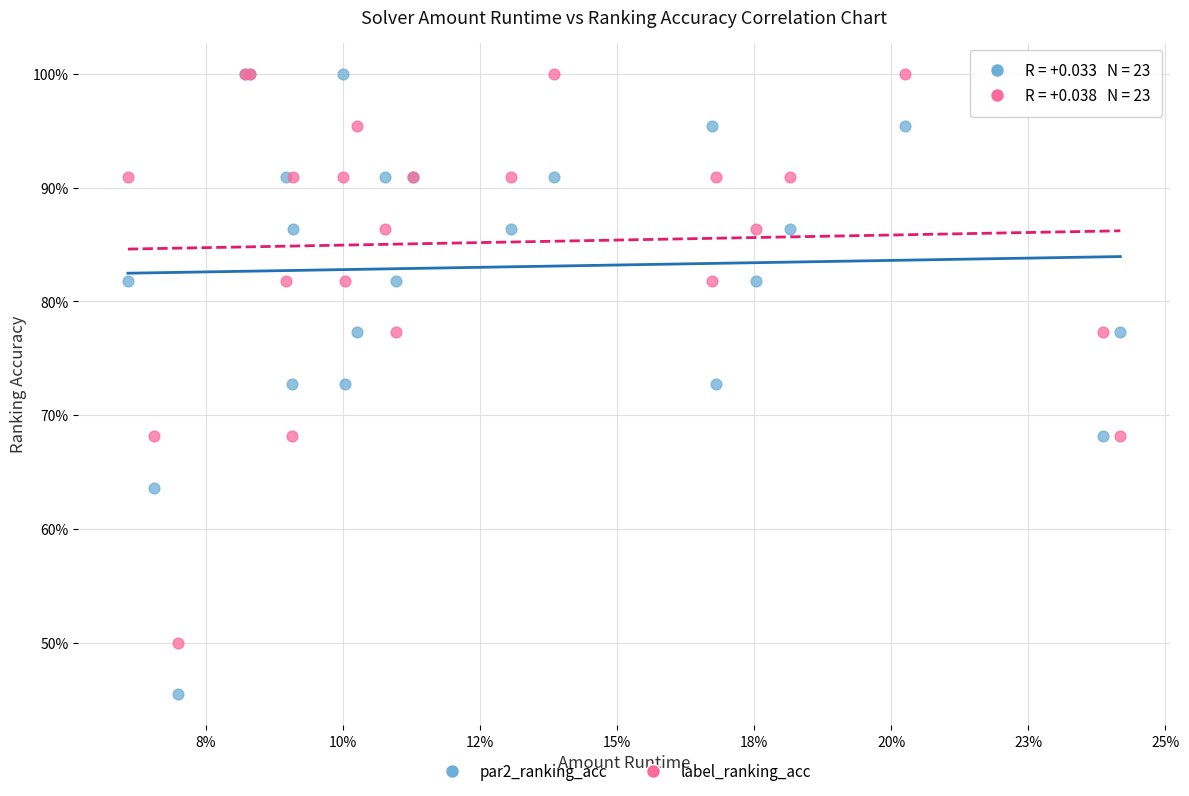

Which series reaches the minimum Y coordinate?

par2_ranking_acc